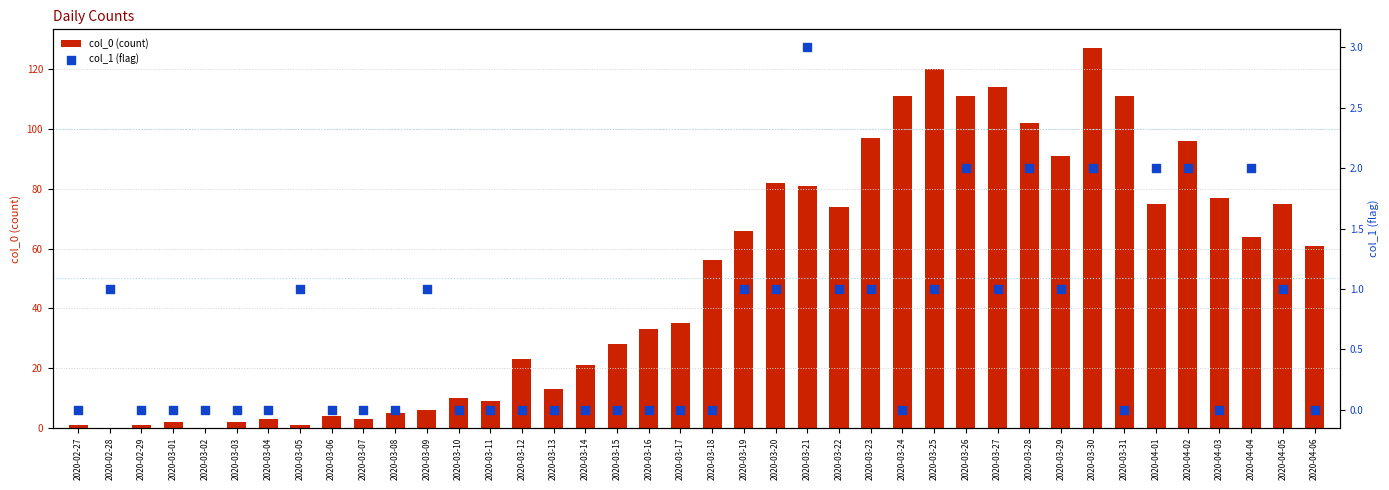

Is the value of col_1 (flag) at 2020-04-01 greater than the value of col_0 (count) at 2020-03-25?

No